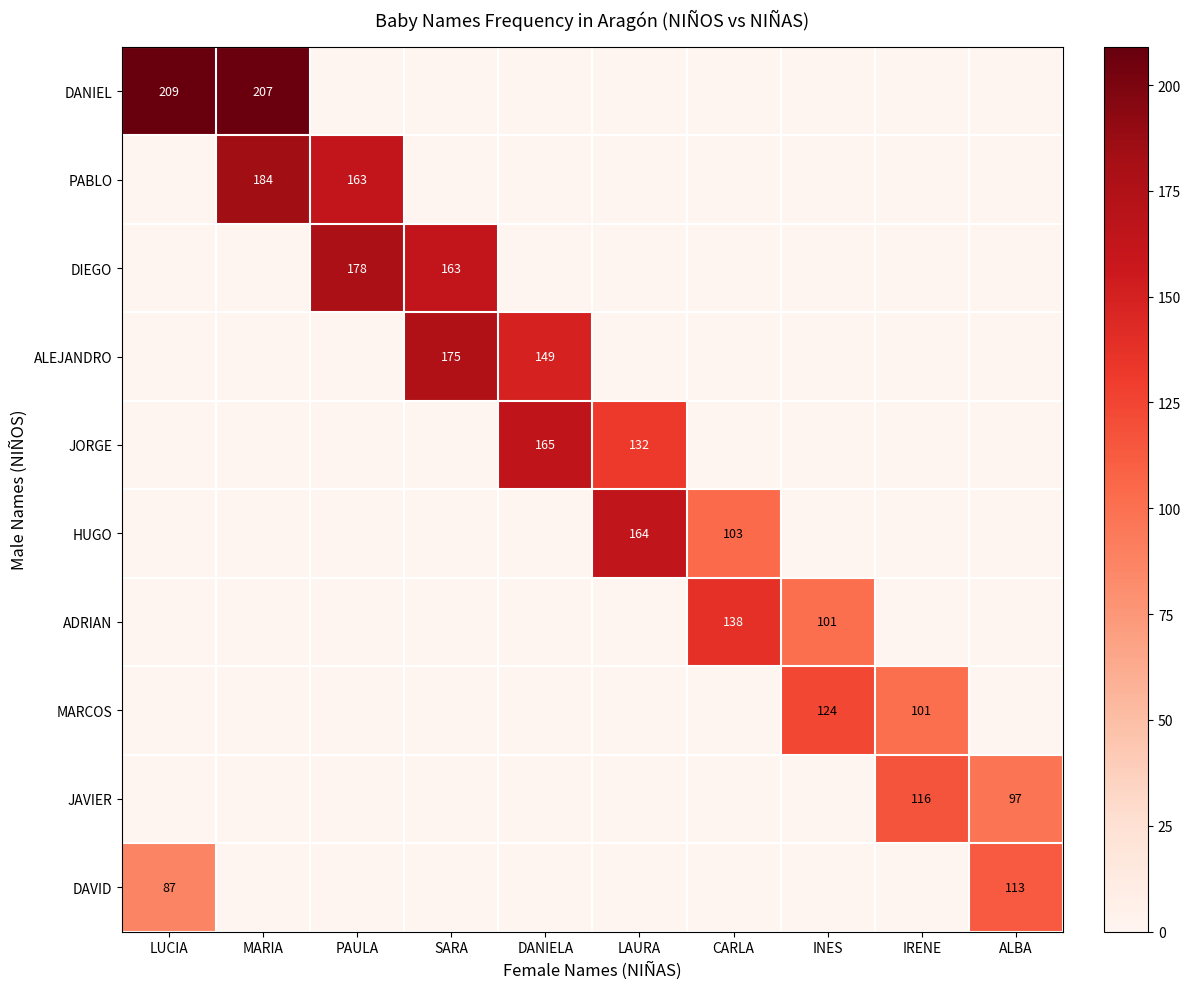

Which series has the largest range (max minus min)?

DANIEL